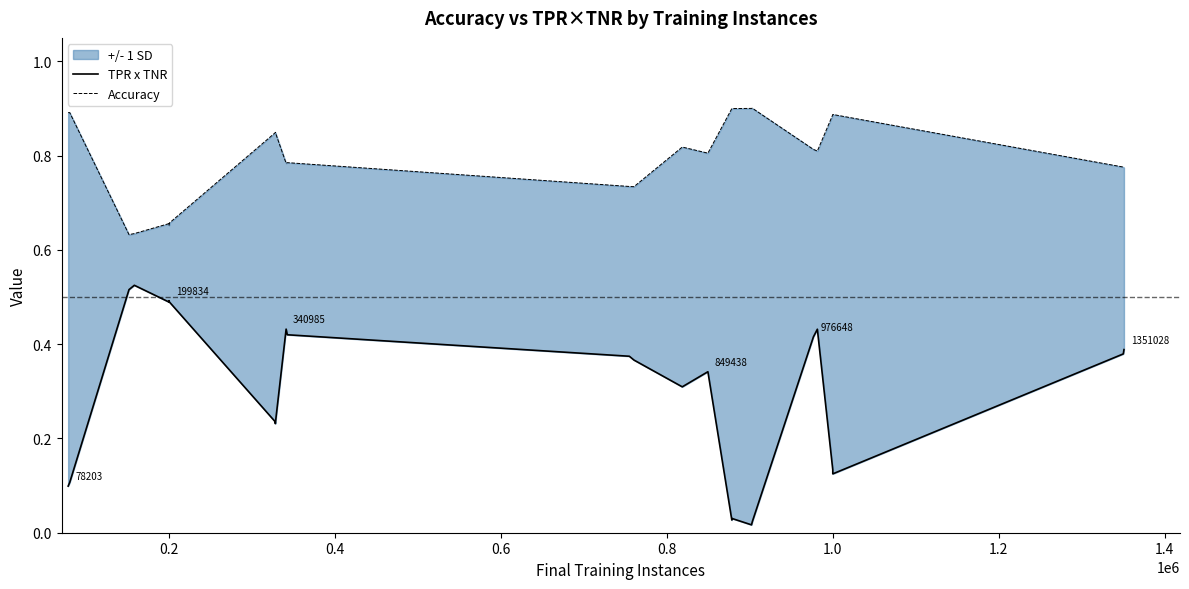

Which series has the widest spread of values?

TPR x TNR